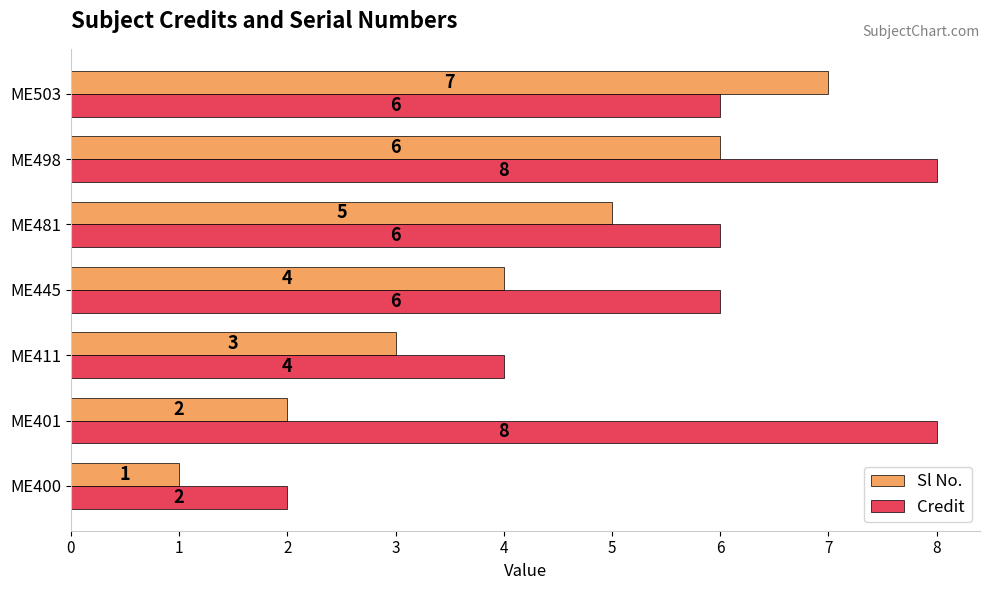

Between ME401 and ME498, which series saw the biggest shift?

Sl No.